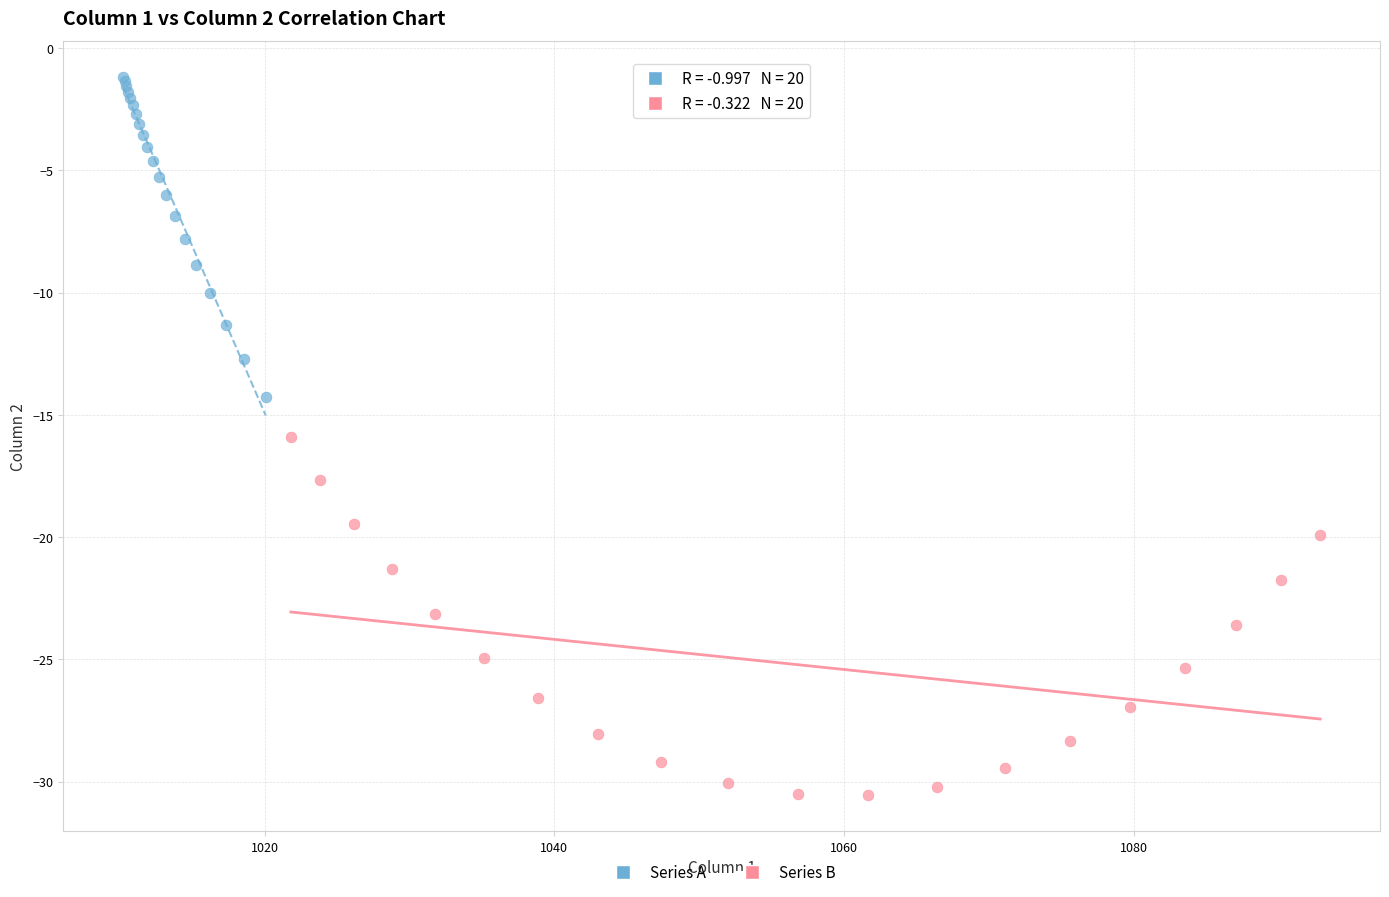

What are all the series names shown in the legend?

Series A, Series B